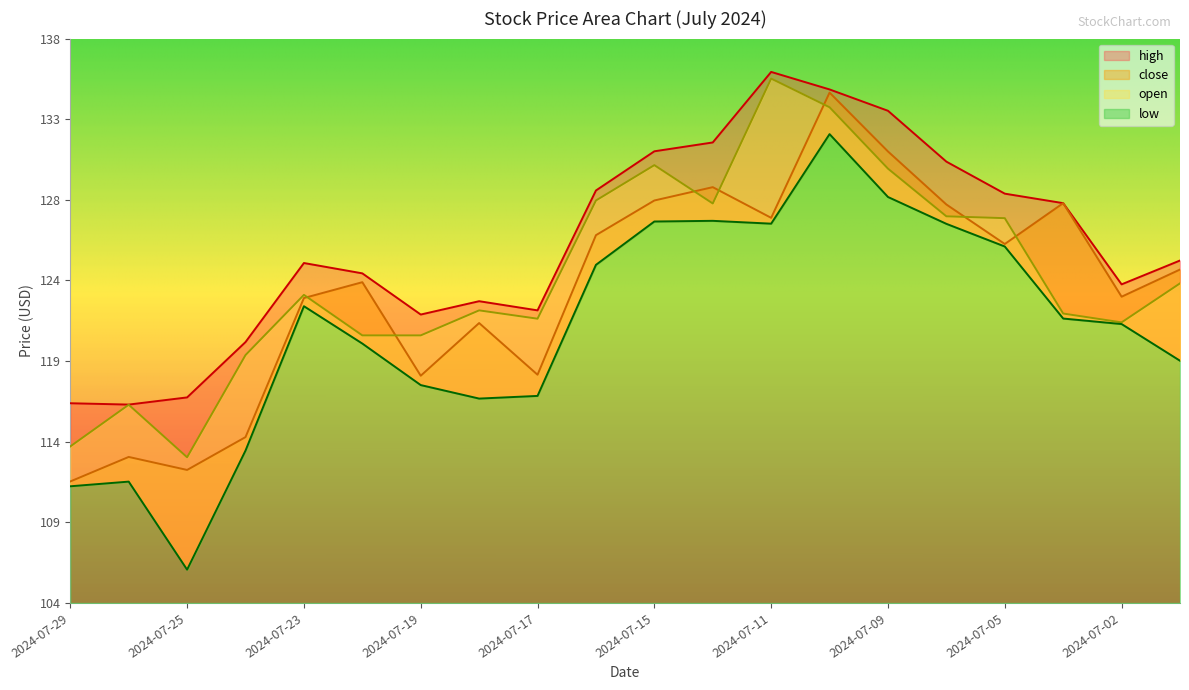

Where does the open series first go above 122?

2024-07-23